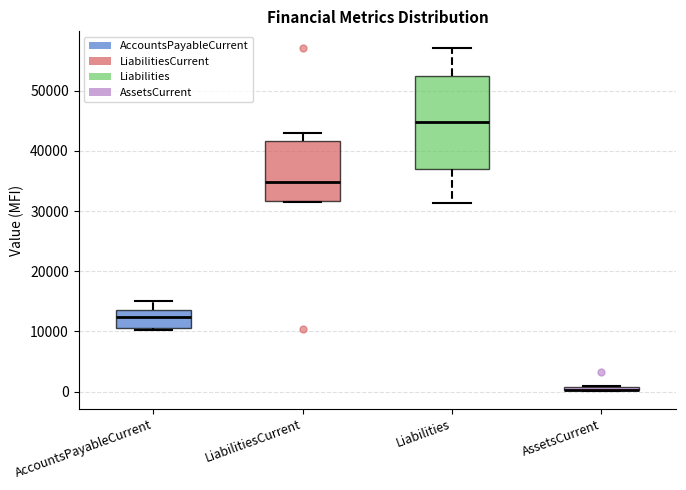

Where does the upper whisker of the box for AccountsPayableCurrent end on the y-axis? The values are not printed on the chart, so give them approximately, as read against the axis.

15000